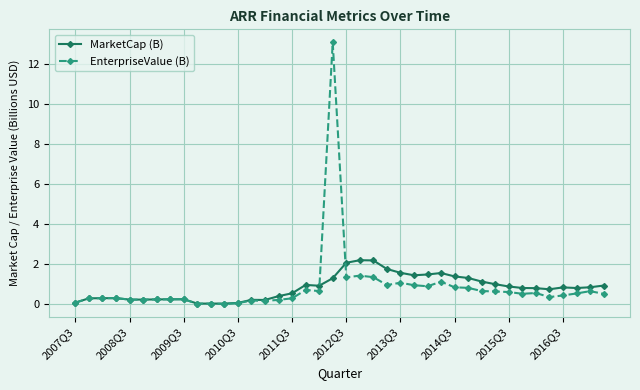

Count the number of categories in the chart.

40